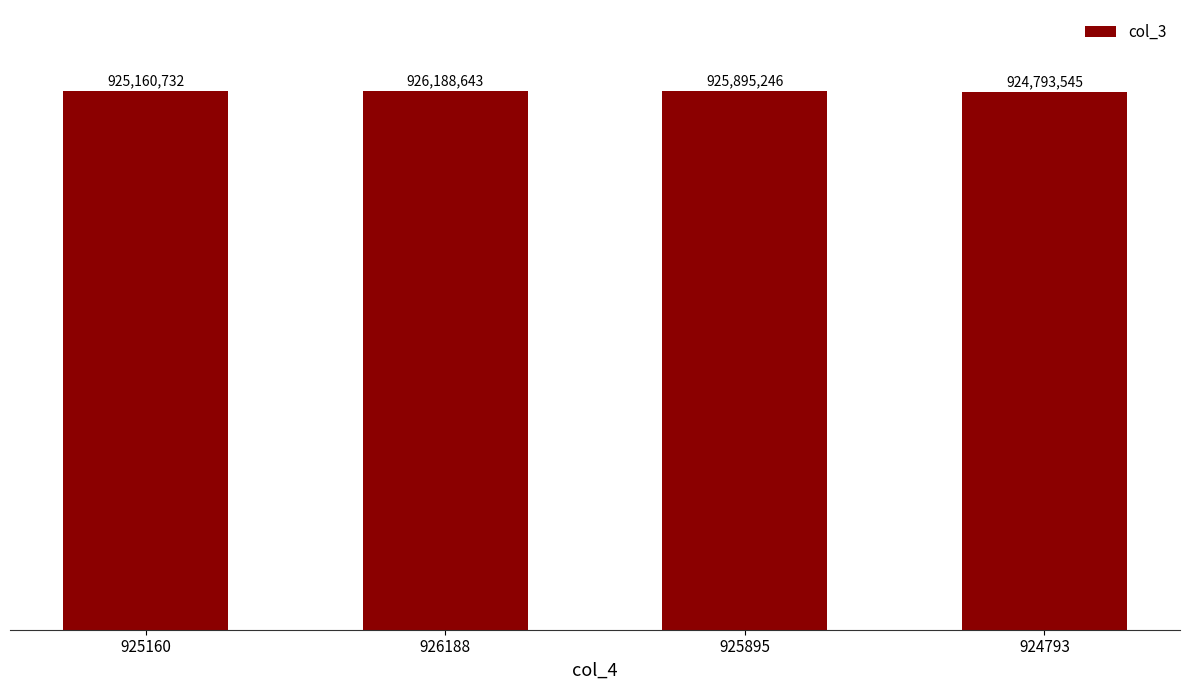

What is the label of the 4th bar from the left?

924793